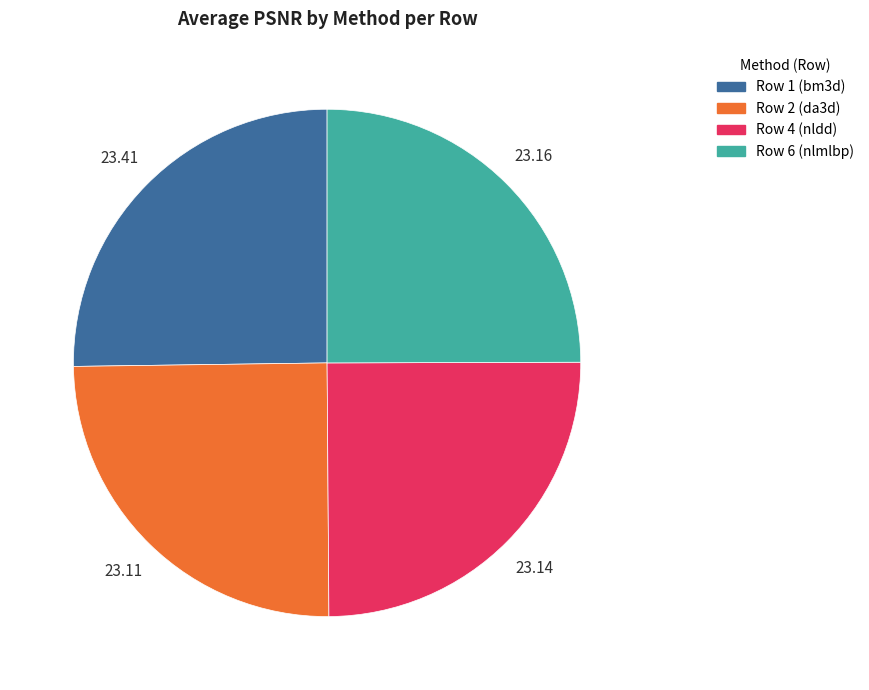

Does Row 6 (nlmlbp) represent more than half of the total?

No